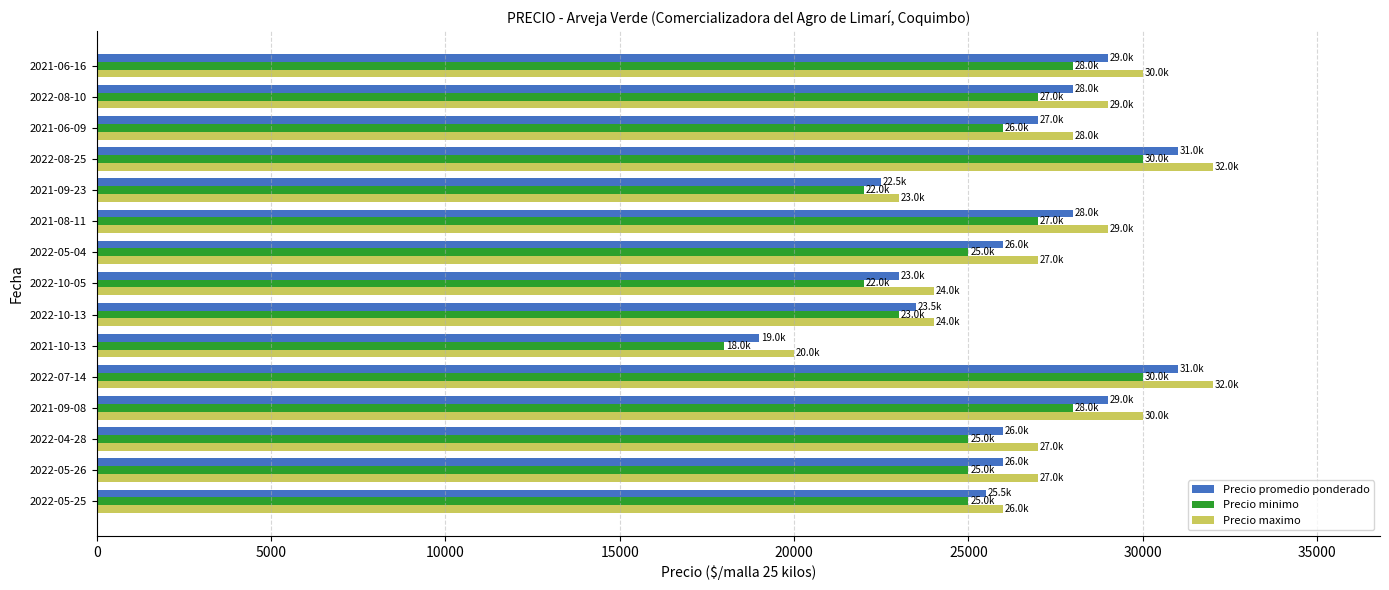

What is the total value across all series at 2021-08-11?

84000